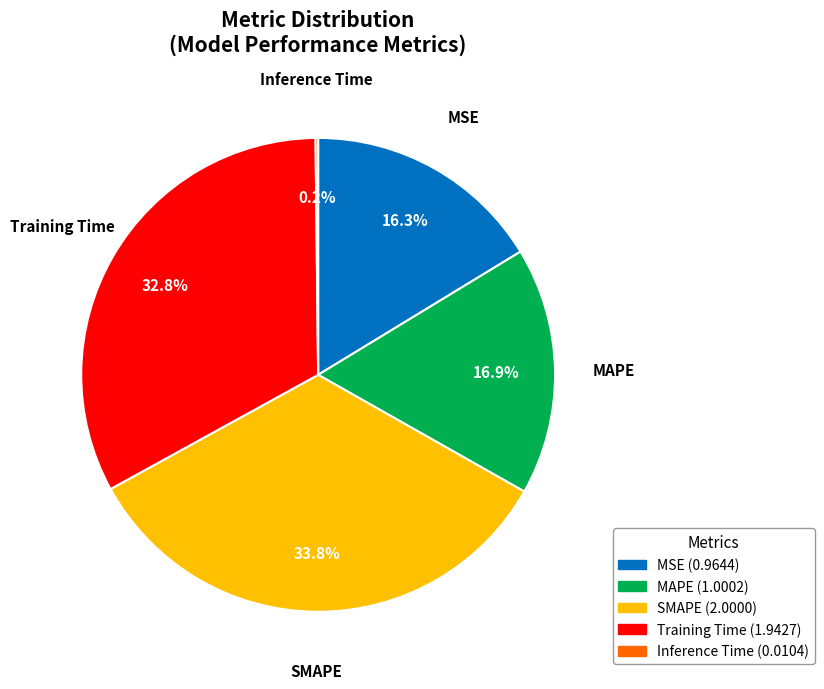

Do Training Time and SMAPE together represent more than half of the pie?

Yes